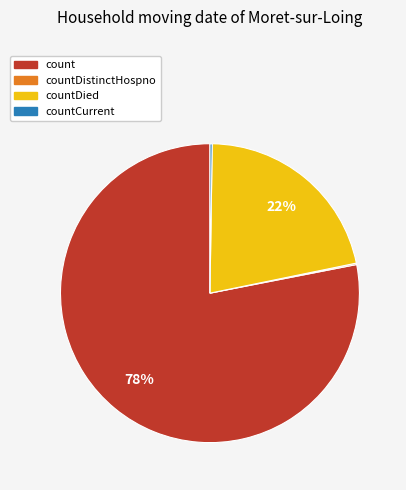

Which category has the biggest portion of the pie?

count